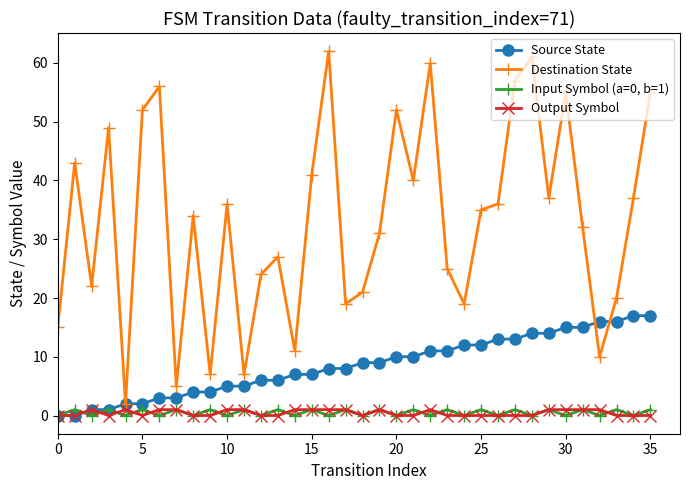

What are all the series names shown in the legend?

Source State, Destination State, Input Symbol (a=0, b=1), Output Symbol